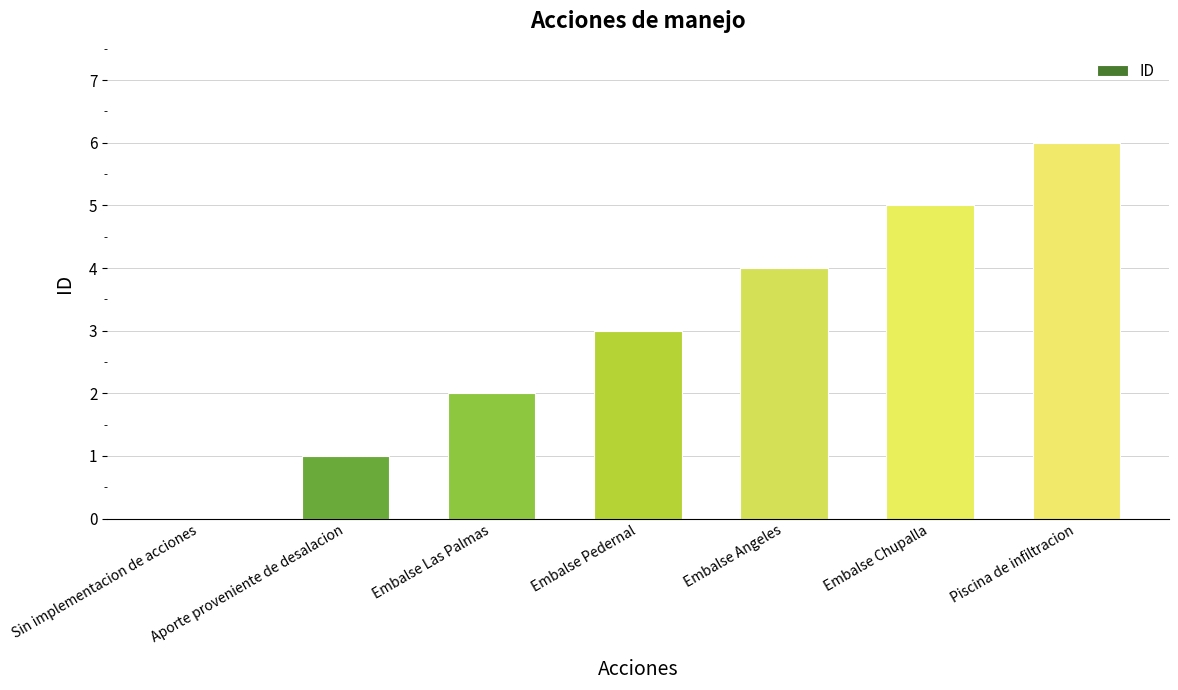

What is the difference between the values at Aporte proveniente de desalacion and Sin implementacion de acciones?

1